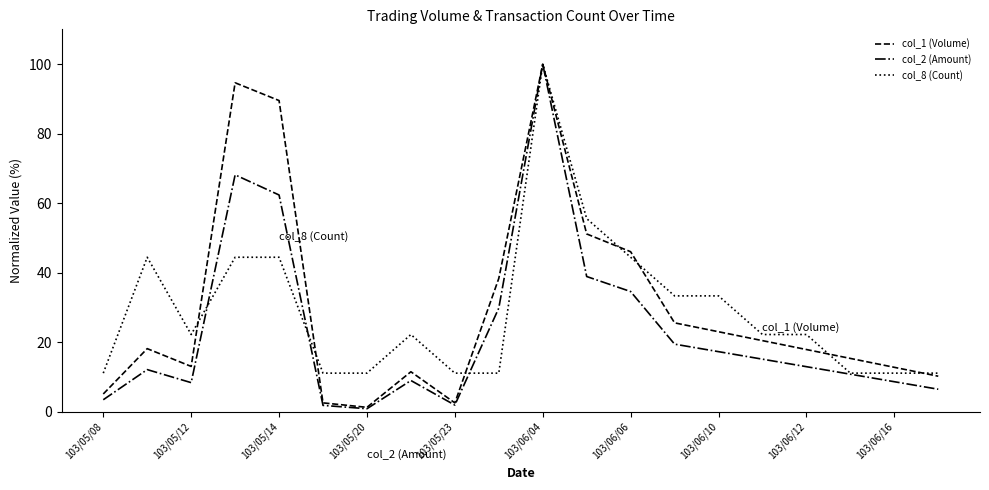

Which series has the largest range (max minus min)?

col_2 (Amount)